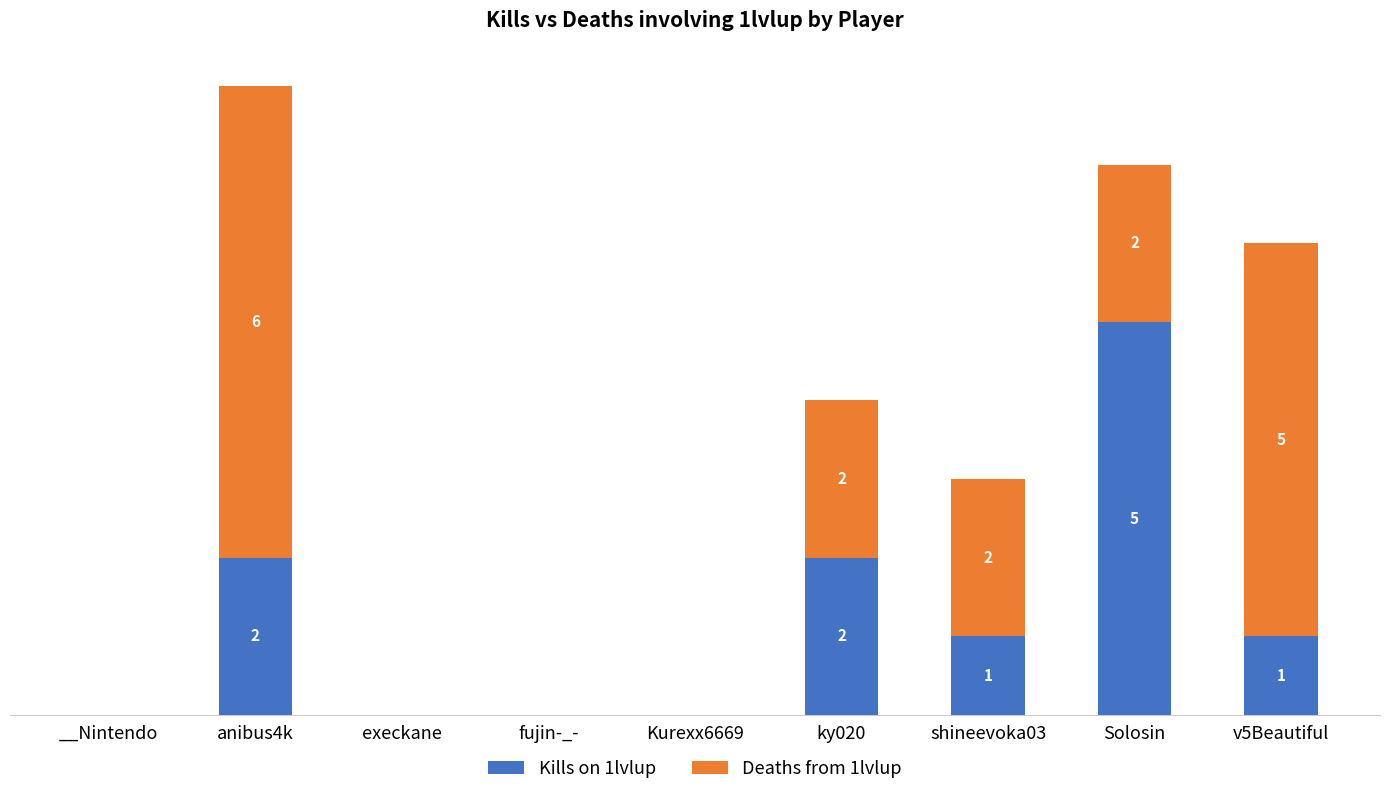

At which label does Kills on 1lvlup reach its peak?

Solosin